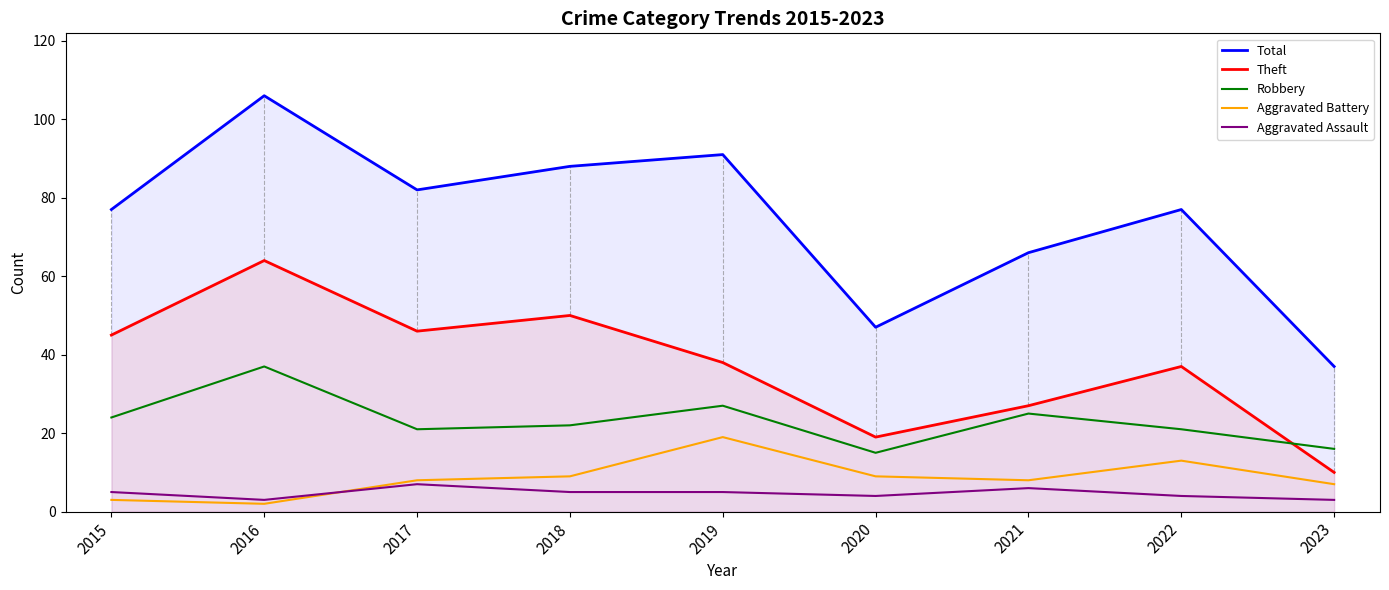

Reading left to right, what are all the values shown in this chart?

Total: 77	106	82	88	91	47	66	77	37
Theft: 45	64	46	50	38	19	27	37	10
Robbery: 24	37	21	22	27	15	25	21	16
Aggravated Battery: 3	2	8	9	19	9	8	13	7
Aggravated Assault: 5	3	7	5	5	4	6	4	3